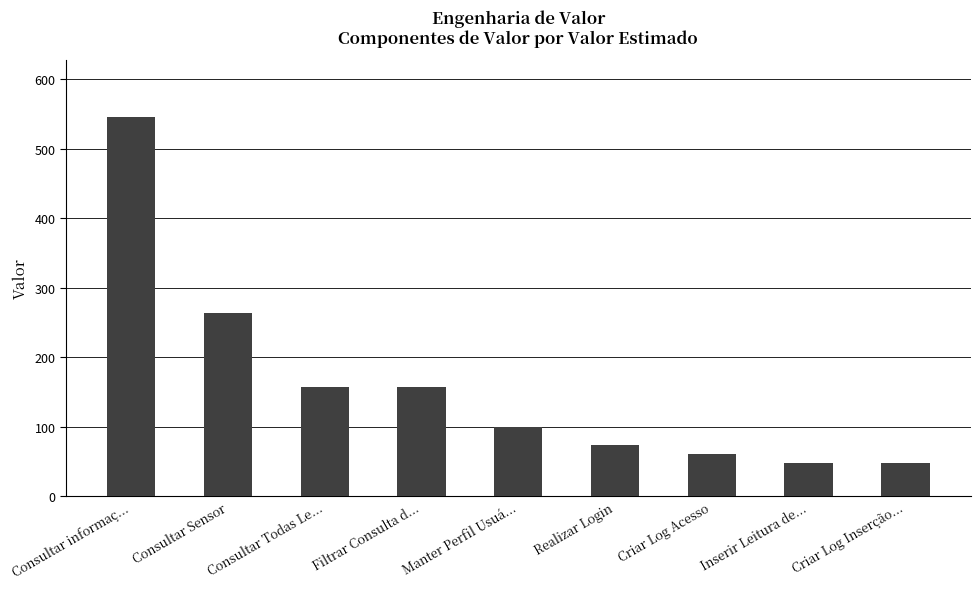

What is the value of the 5th bar from the left?

99